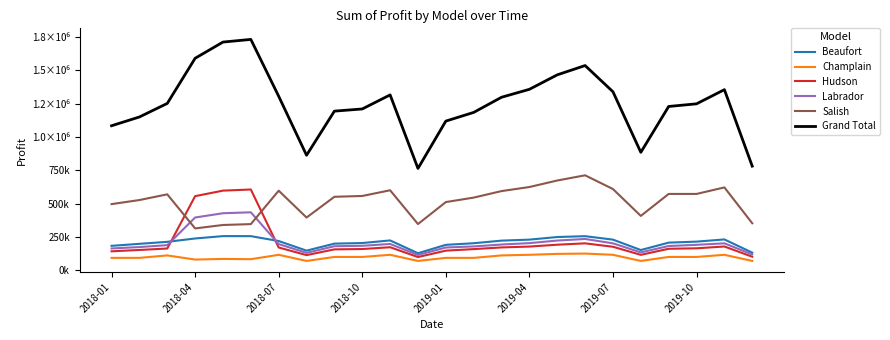

Reading left to right, what are all the values shown in this chart?

Beaufort: 184500.0	199500.0	214500.0	239656.2	257288.8	257103.0	220500.0	148500.0	201000.0	205500.0	225000.0	129000.0	192000.0	204000.0	223500.0	231000.0	250500.0	256875.0	231000.0	153000.0	208500.0	216000.0	232500.0	133500.0
Champlain: 94300.0	94300.0	112700.0	81598.8	86365.0	84411.0	117300.0	71300.0	101200.0	101200.0	117300.0	71300.0	94300.0	94300.0	112700.0	117300.0	124200.0	126500.0	117300.0	71300.0	101200.0	101200.0	117300.0	71300.0
Hudson: 143500.0	153500.0	164500.0	556763.8	598225.0	606648.0	172000.0	115000.0	158000.0	160500.0	174000.0	100500.0	148500.0	160000.0	172500.0	179000.0	193000.0	203125.0	177500.0	117000.0	162500.0	166000.0	179500.0	103000.0
Labrador: 164800.0	175200.0	189600.0	396845.0	428747.5	435805.5	197600.0	132000.0	181600.0	184800.0	198400.0	116000.0	172000.0	180000.0	194400.0	204800.0	224000.0	236000.0	203200.0	135200.0	183200.0	192000.0	203200.0	120000.0
Salish: 497150.0	527650.0	570350.0	315018.8	340735.0	347317.5	597800.0	396500.0	552050.0	558150.0	600850.0	347700.0	512400.0	545950.0	594750.0	625250.0	674050.0	712937.5	610000.0	408700.0	573400.0	573400.0	622200.0	353800.0
Grand Total: 1084250.0	1150150.0	1251650.0	1589882.5	1711361.2	1731285.0	1305200.0	863300.0	1193850.0	1210150.0	1315550.0	764500.0	1119200.0	1184250.0	1297850.0	1357350.0	1465750.0	1535437.5	1339000.0	885200.0	1228800.0	1248600.0	1354700.0	781600.0